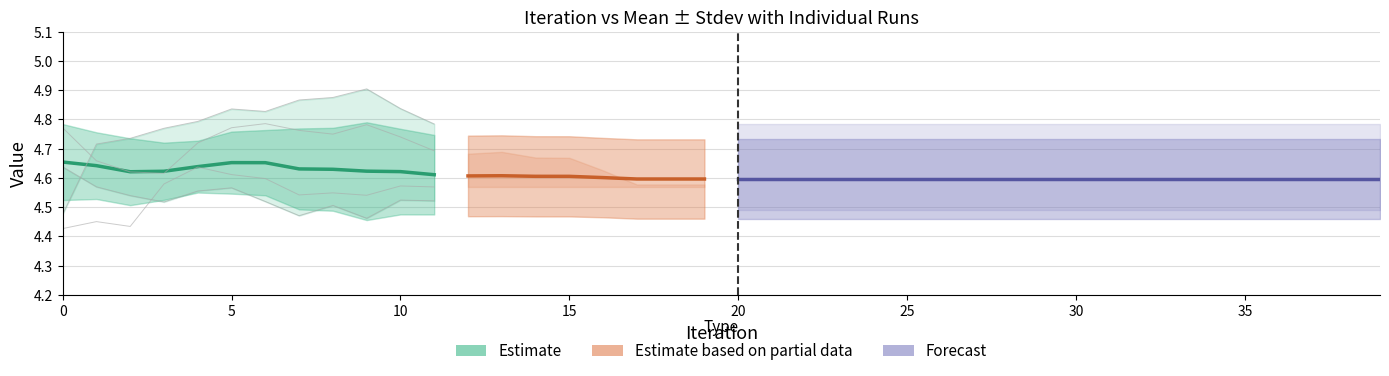

Rank the categories by Mean value from lowest to highest.

17, 18, 19, 20, 21, 22, 23, 24, 25, 26, 27, 28, 29, 30, 31, 32, 33, 34, 35, 36, 37, 38, 39, 16, 15, 14, 12, 13, 11, 2, 10, 3, 9, 8, 7, 4, 1, 6, 5, 0